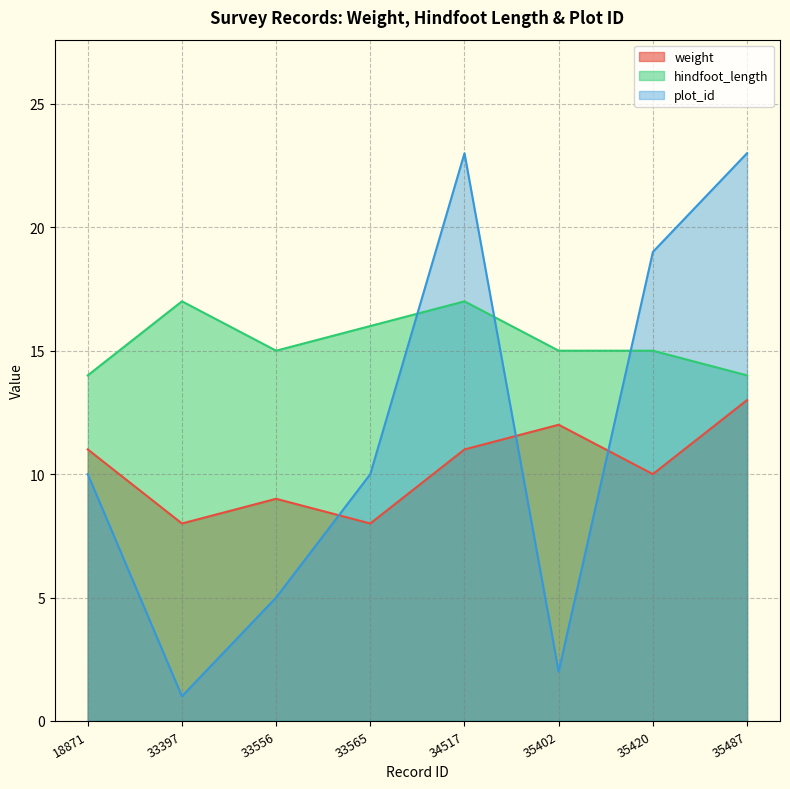

What is the difference between the second highest and second lowest values in the hindfoot_length series?

3